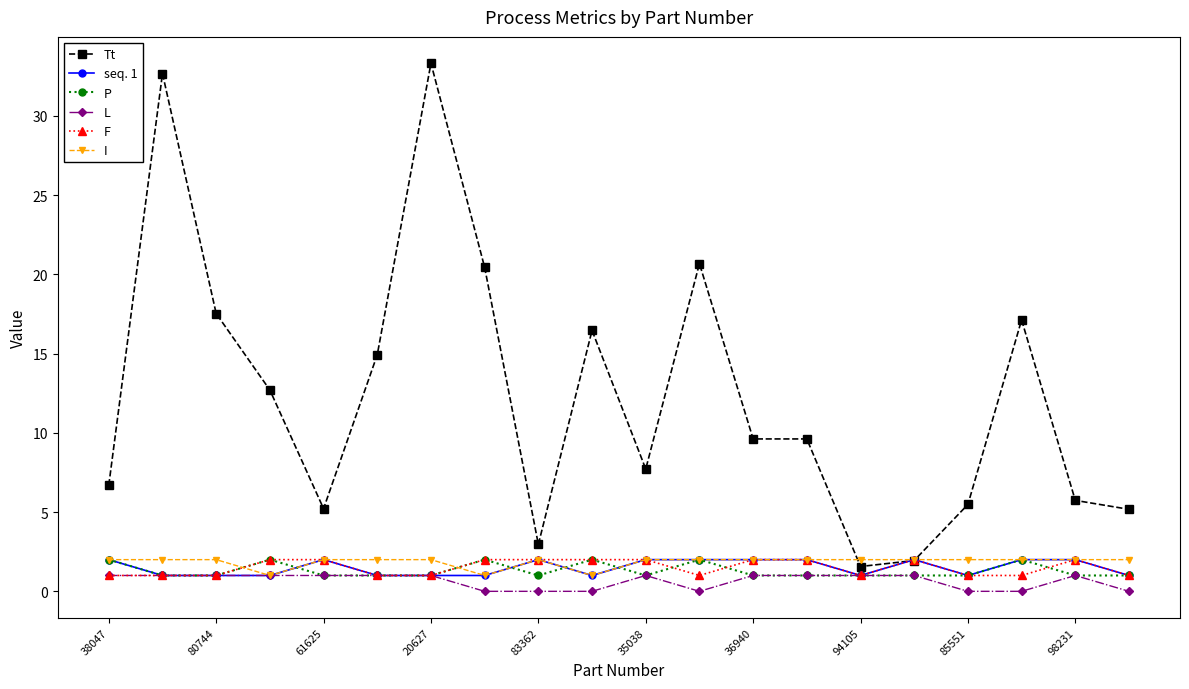

Which series has the widest spread of values?

Tt